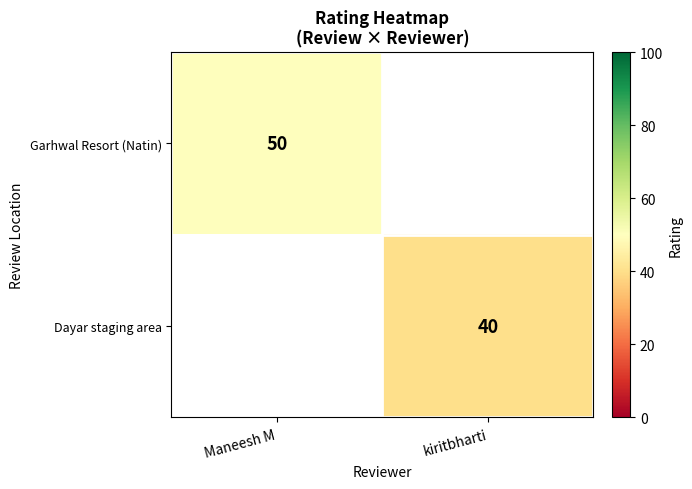

The Garhwal Resort (Natin) series shows 50 at Maneesh M. True or false?

True